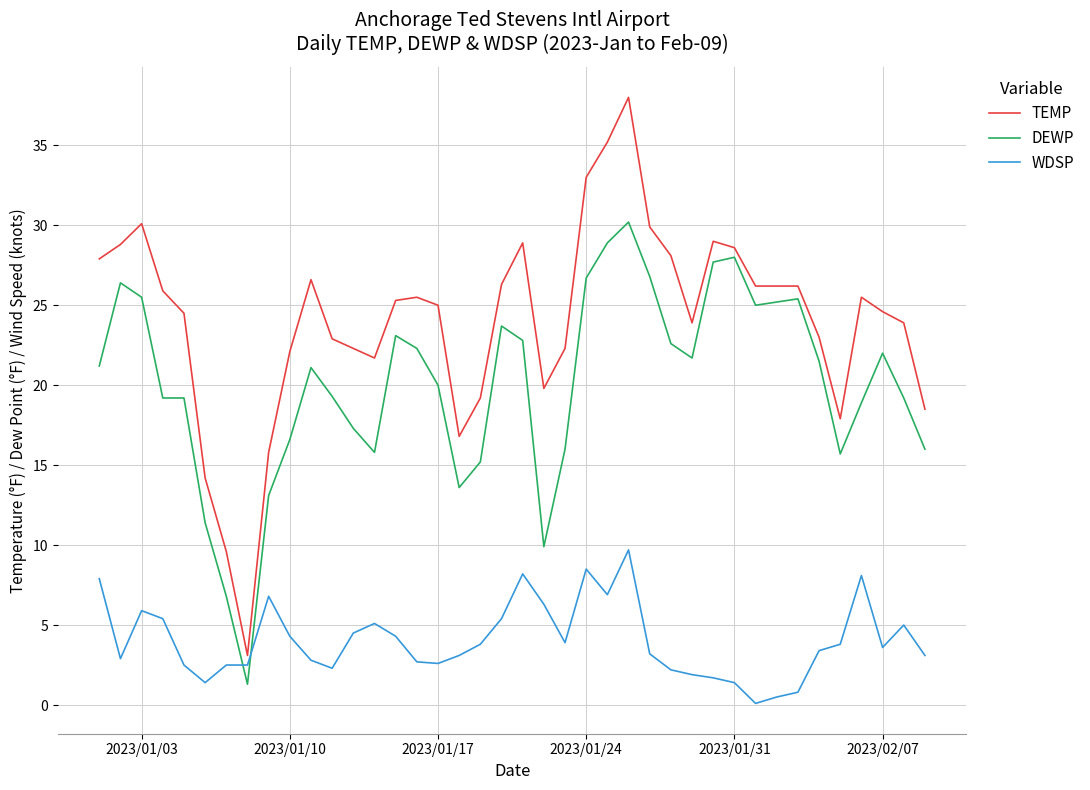

Does the chart have visible grid lines?

Yes